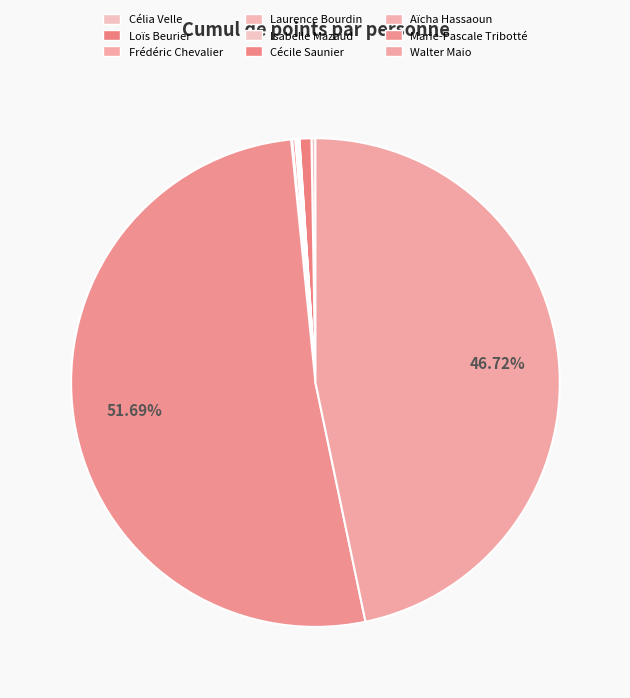

To the nearest percent, what is the combined percentage of Loïs Beurier and Laurence Bourdin?

1%